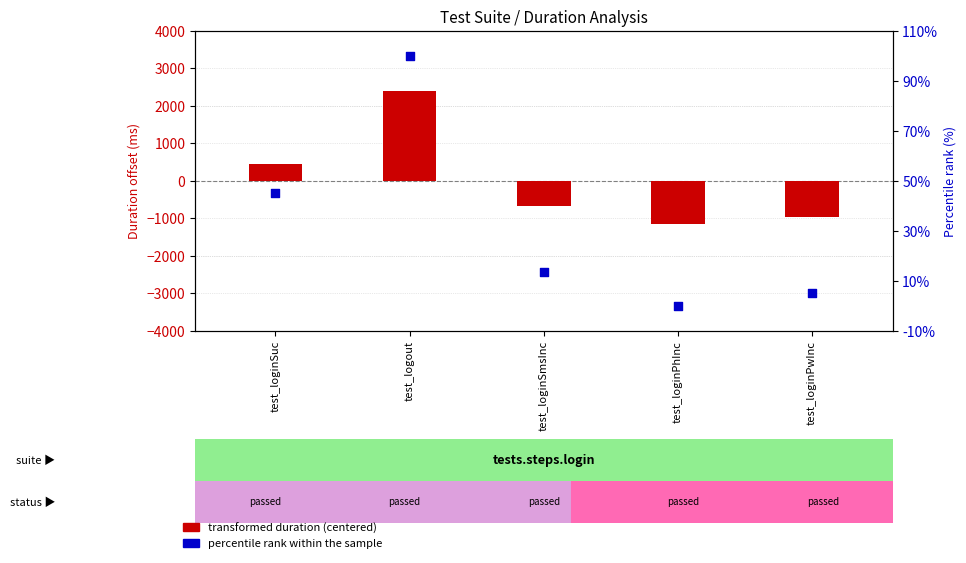

Which series reaches the minimum Y coordinate?

transformed duration (centered)